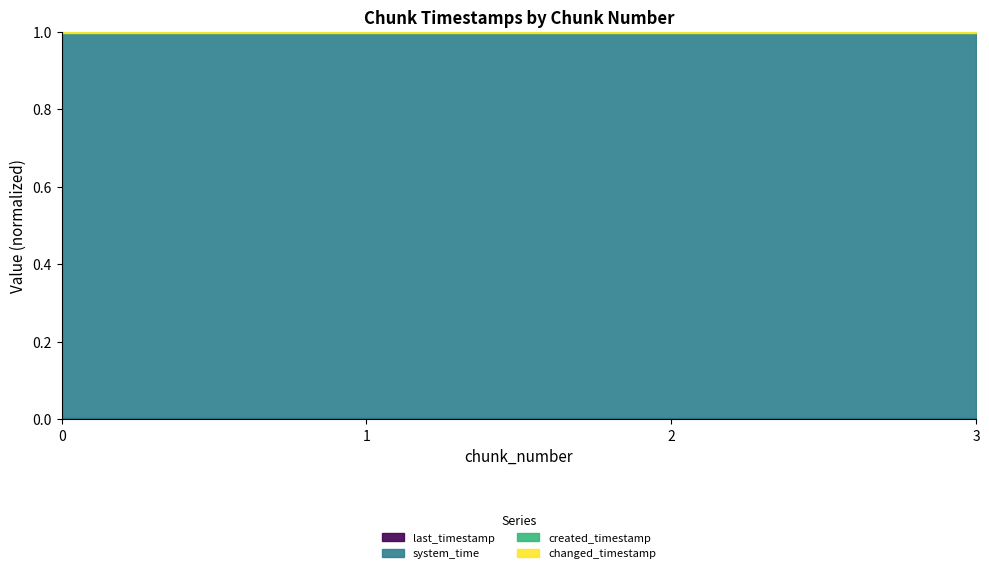

The changed_timestamp series shows 1.0 at 2. True or false?

True